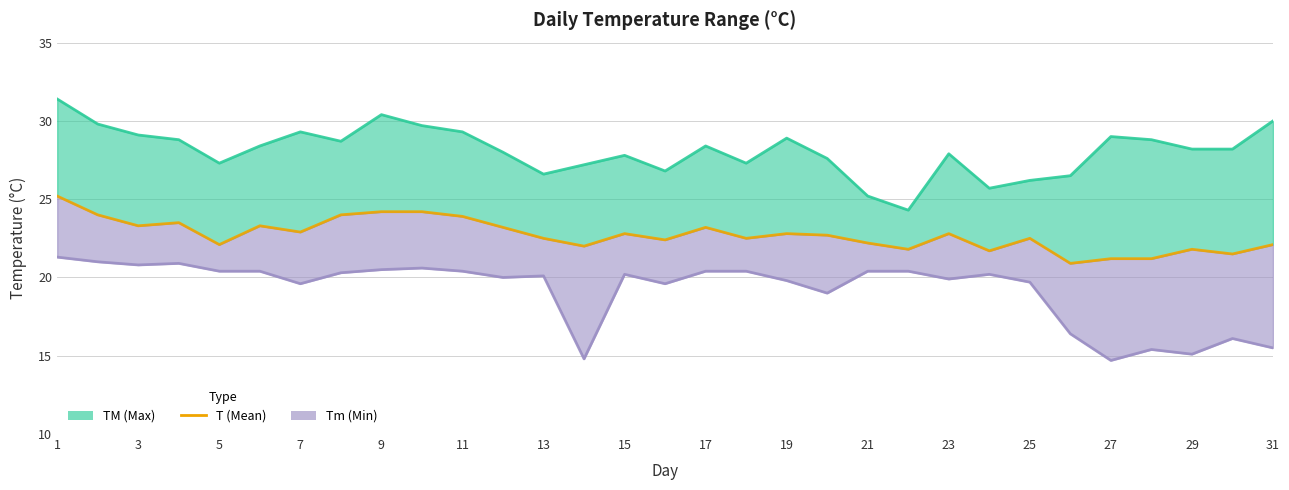

The TM (Max) series shows 31.4 at 1. True or false?

True